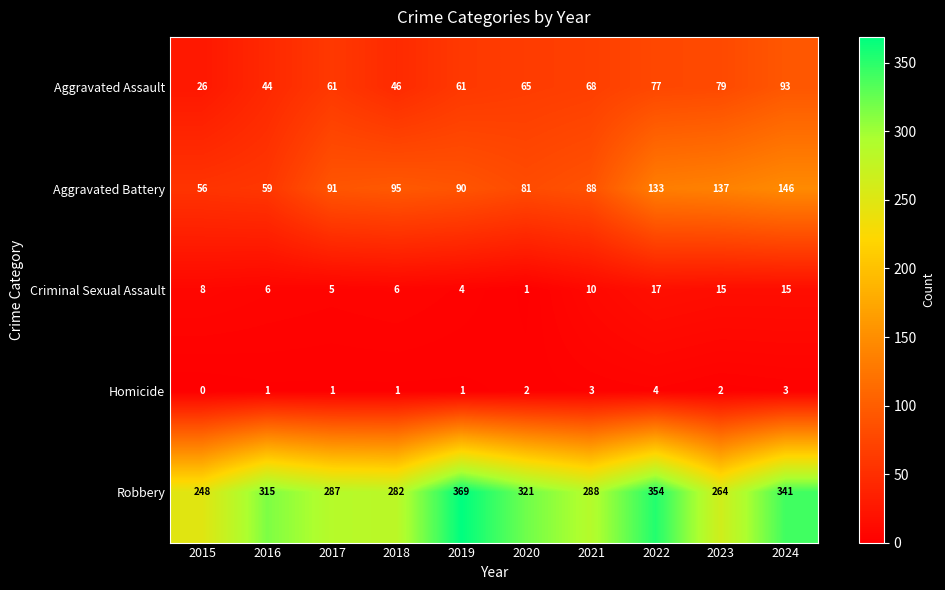

At 2024, list the series in order from smallest to largest.

Homicide, Criminal Sexual Assault, Aggravated Assault, Aggravated Battery, Robbery